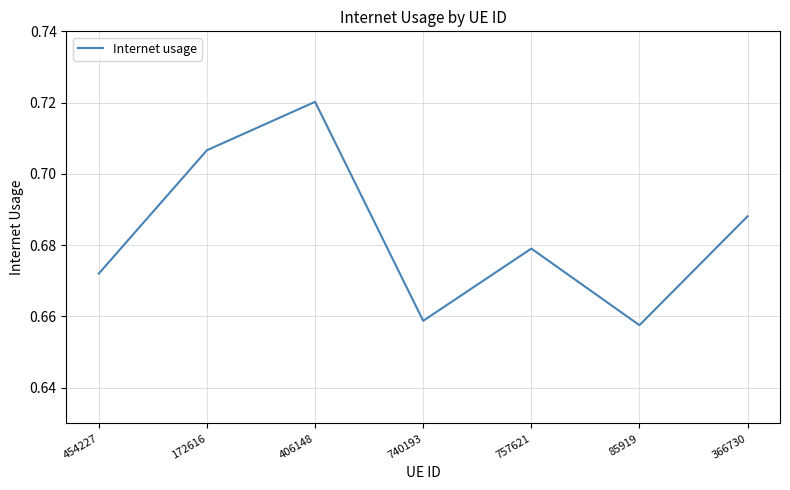

How many interior local peaks (higher than both neighbors) does the data have?

2